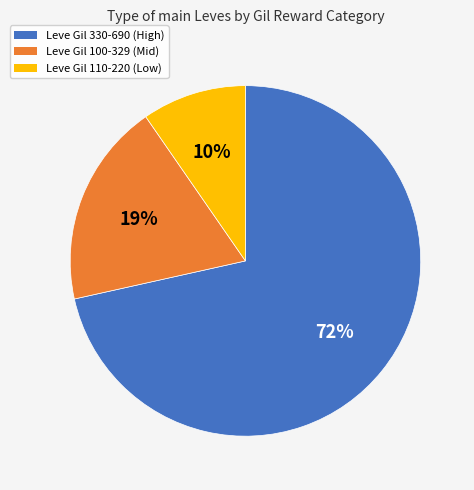

Does any single category account for the majority?

Yes